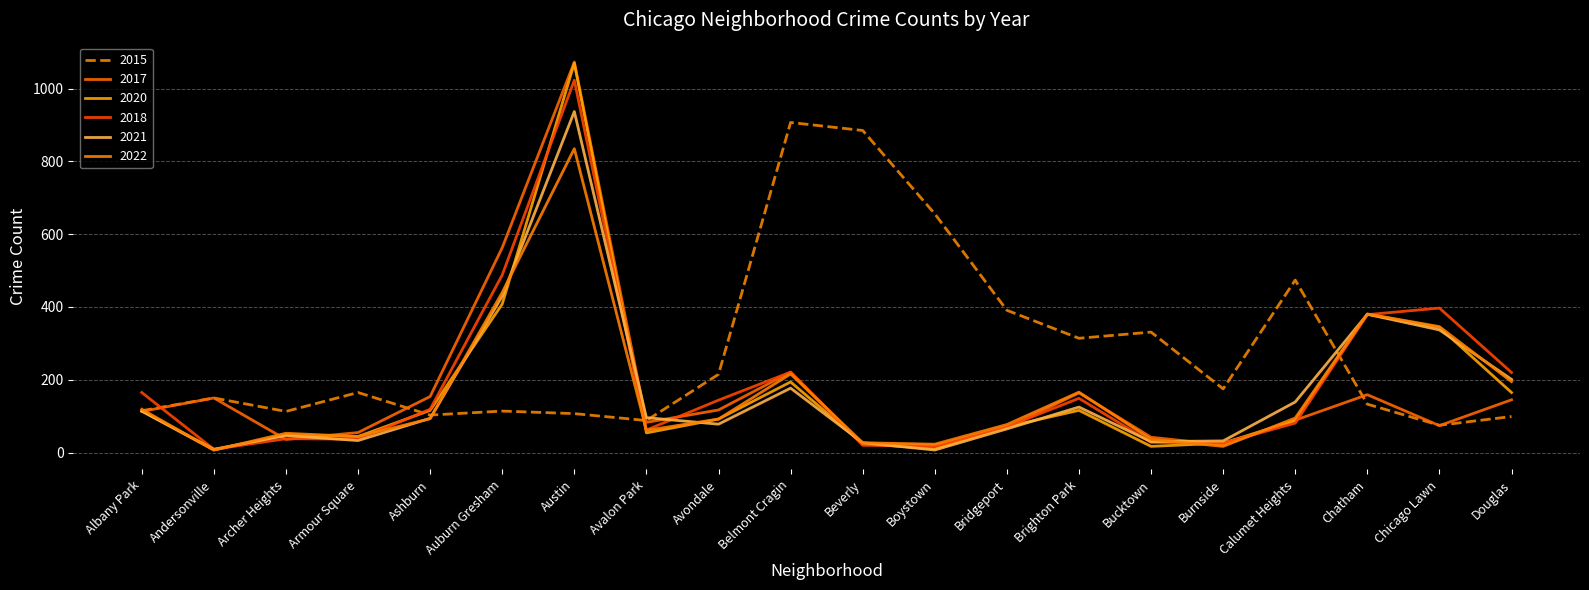

How many times do 2018 and 2021 cross each other?

7